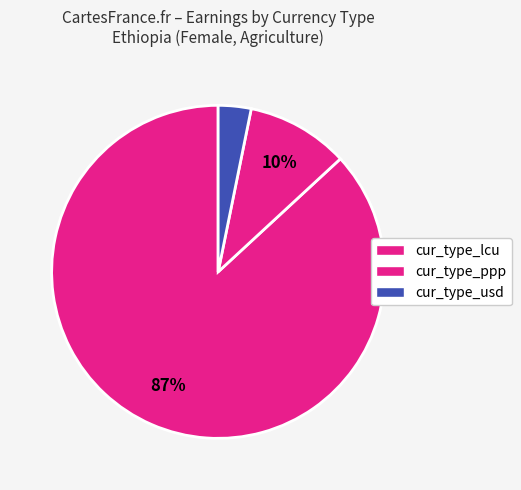

How many segments does this pie chart have?

3